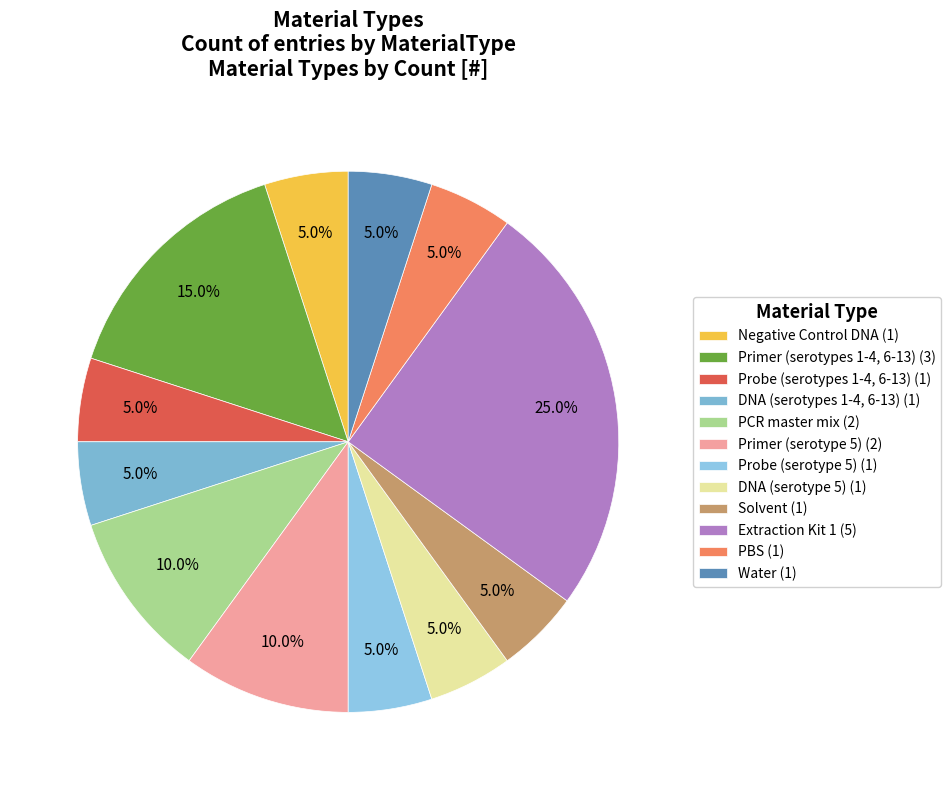

To the nearest percent, what percentage of the pie is PCR master mix?

10%